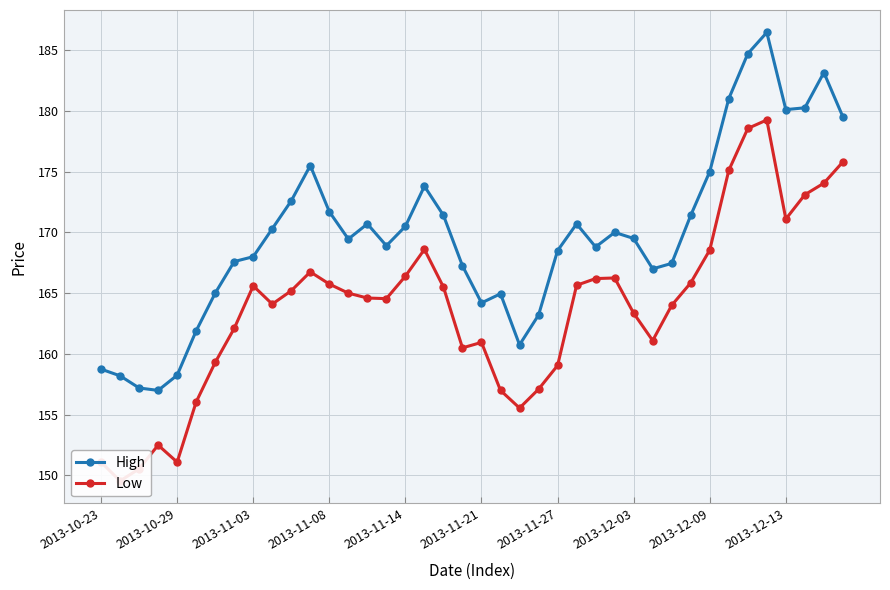

True or false: Low and High cross at least once.

False